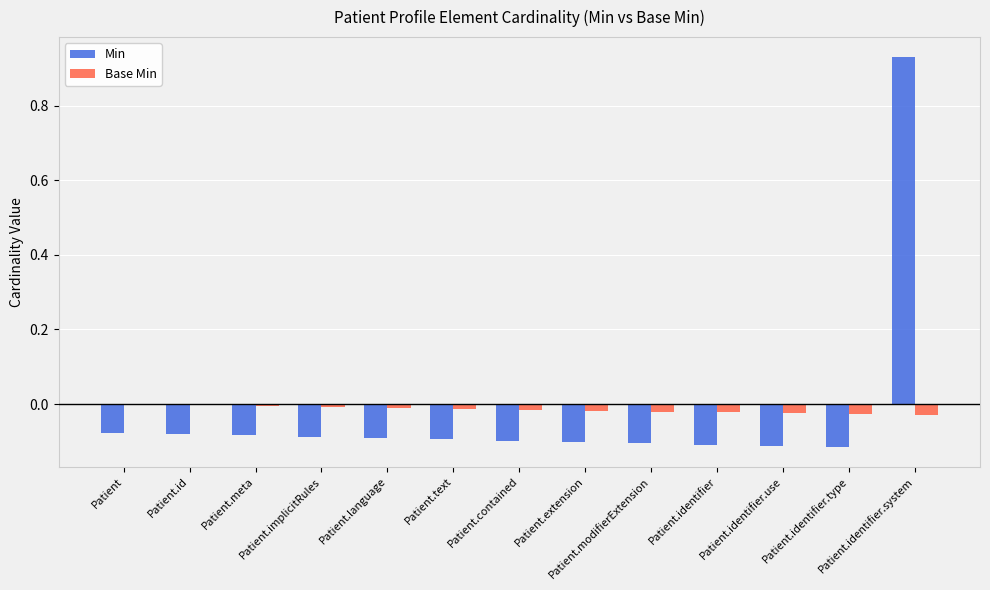

At which category is the sum across all series the highest?

Patient.identifier.system